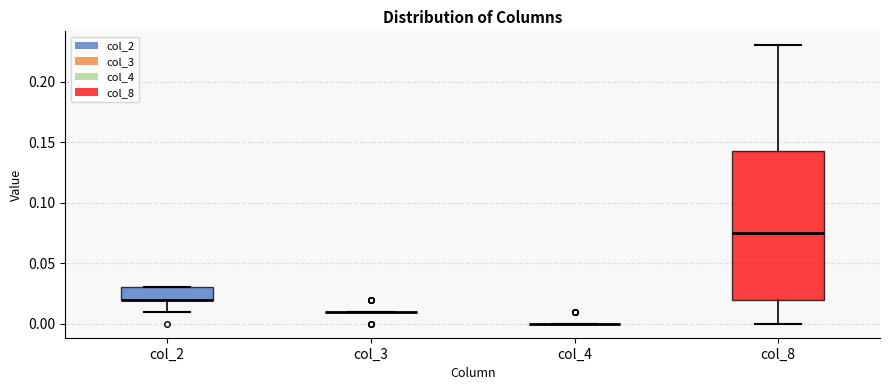

Reading left to right, transcribe this box plot: for each box, give where its median line is, the range the box spans, and where its two whiskers end, as read against the y-axis. The values are not printed on the chart, so give them approximately, as read against the axis.

col_2: median 0.020 (drawn on the box's lower edge), box 0.020 to 0.030, whiskers 0.010 to 0.030
col_3: box collapsed to a line at 0.010, whiskers 0.010 to 0.010
col_4: box collapsed to a line at 0.000, whiskers 0.000 to 0.000
col_8: median 0.075, box 0.020 to 0.145, whiskers 0.000 to 0.230